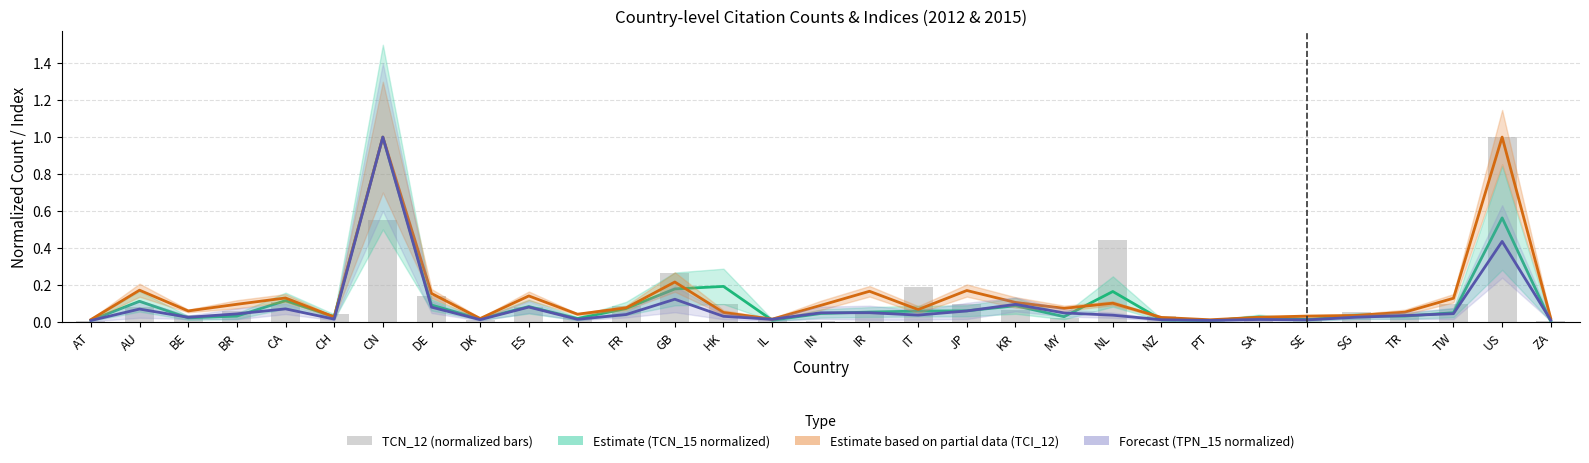

Which series has the widest spread of values?

TCN_15 (normalized)